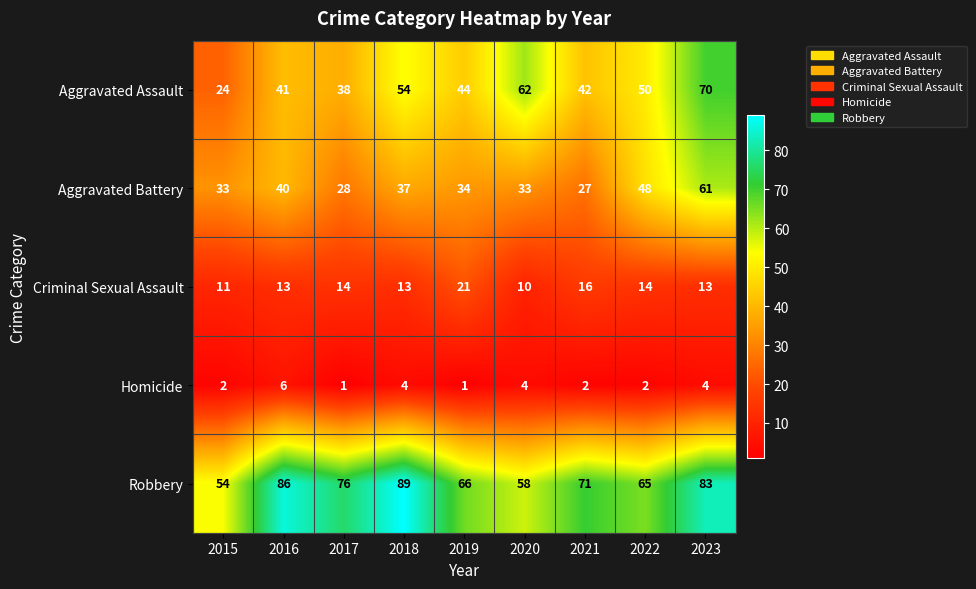

What is the spread (max minus min) of values at 2021?

69